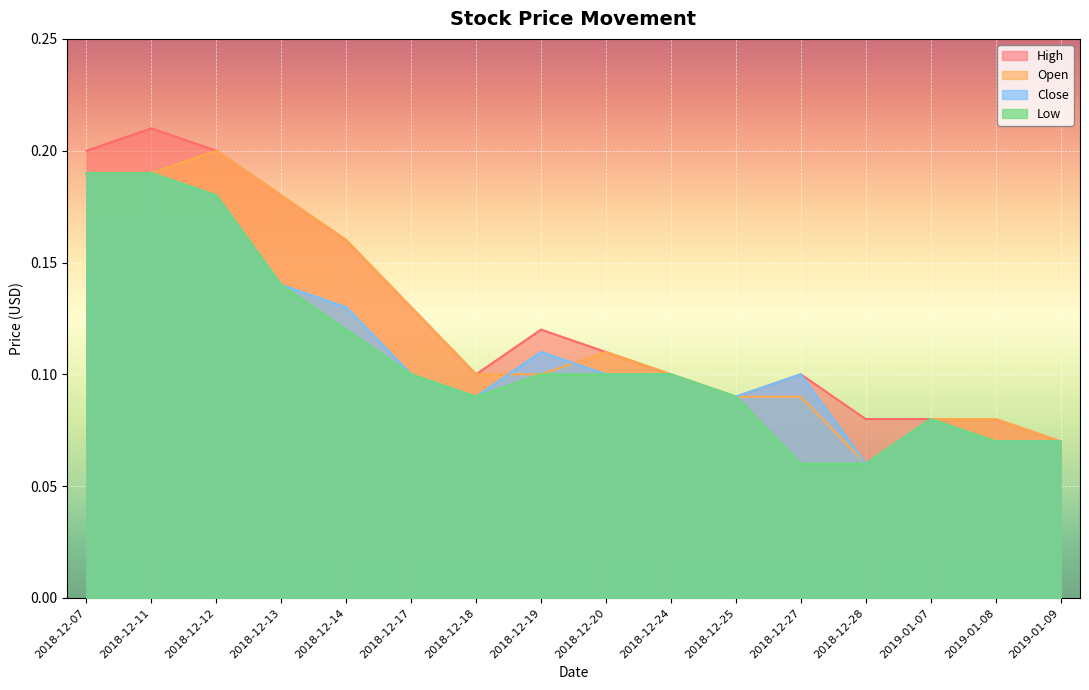

The High series shows 0.0 at 2019-01-09. True or false?

False